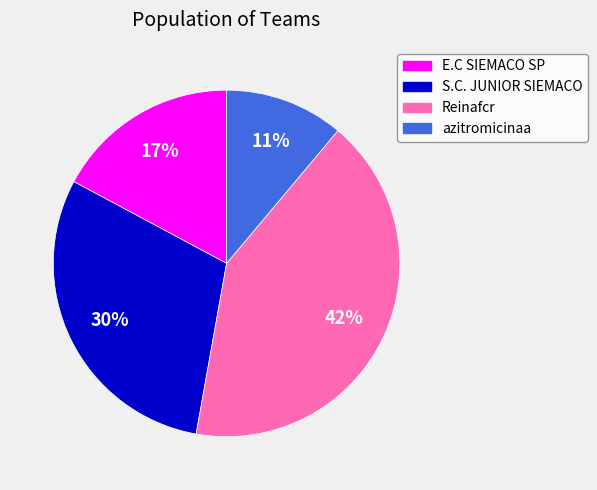

To the nearest percent, what is the difference between the azitromicinaa and S.C. JUNIOR SIEMACO slice percentages?

19%